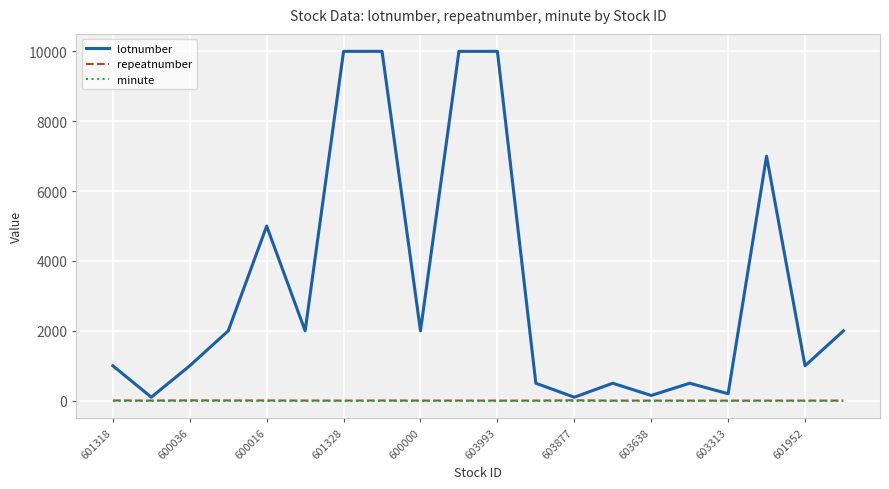

Which series has the largest total across all categories?

lotnumber